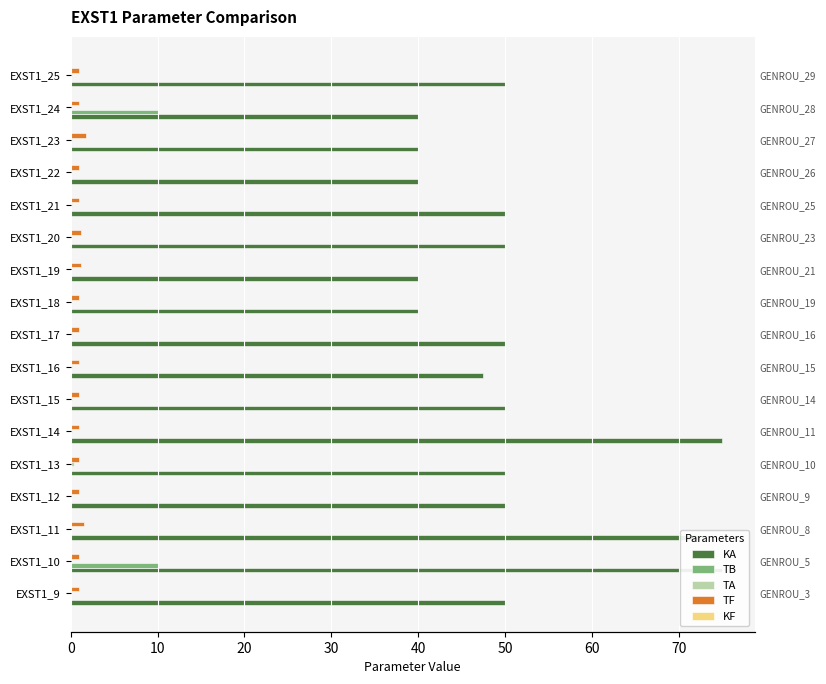

True or false: TB has a value of 0.0 at EXST1_16.

True